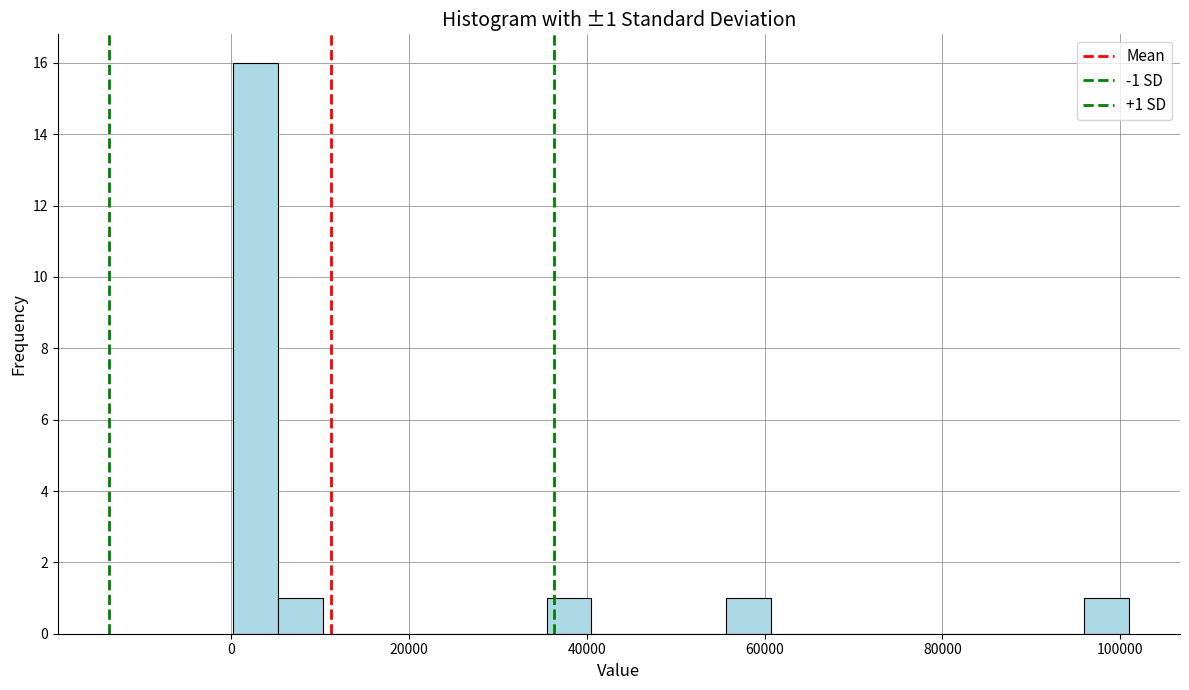

Read against the x-axis, roughly where is the centre of the tallest bar?

2000